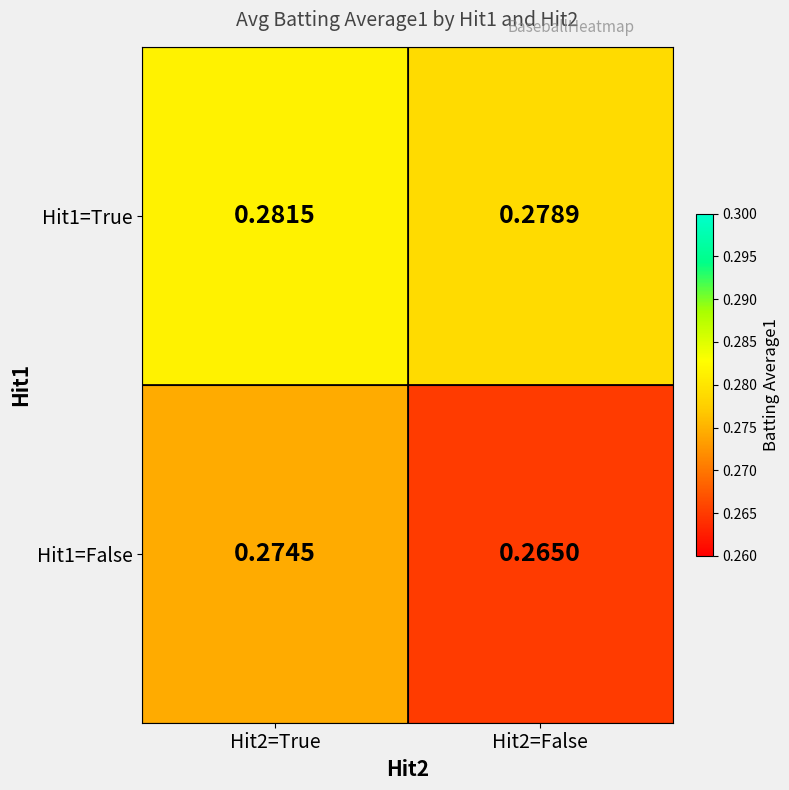

Is the value of Hit1=True at Hit2=False greater than the value of Hit1=False at Hit2=False?

Yes